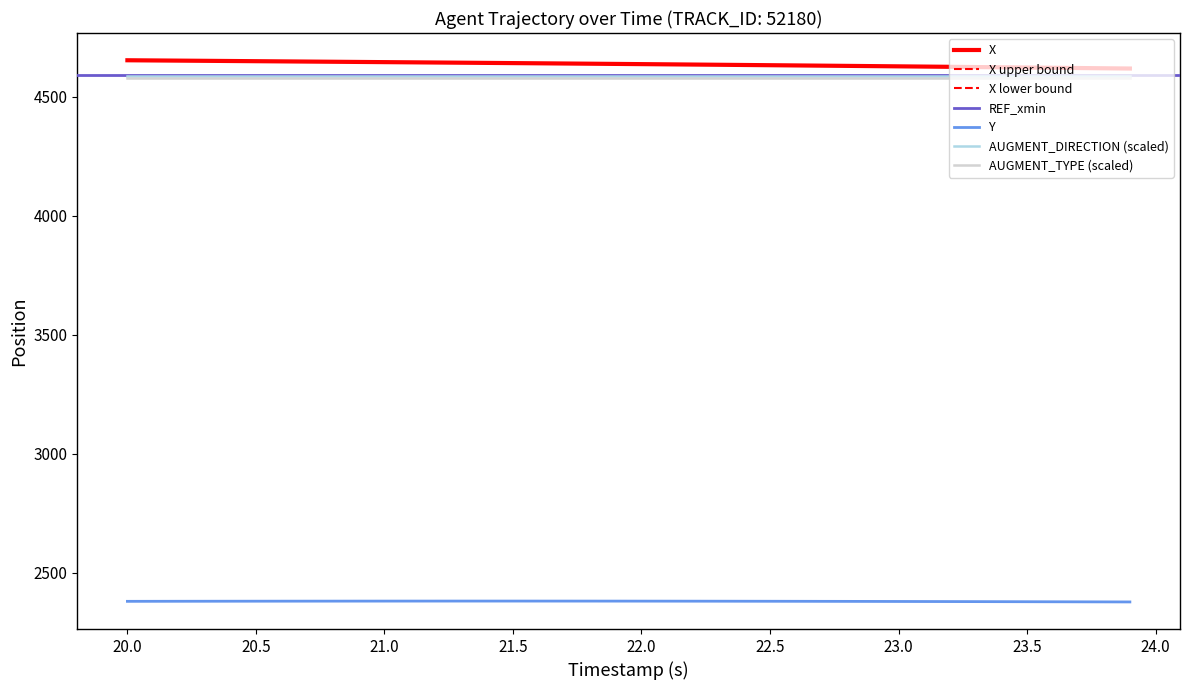

True or false: Y and X_lower intersect in this chart.

False